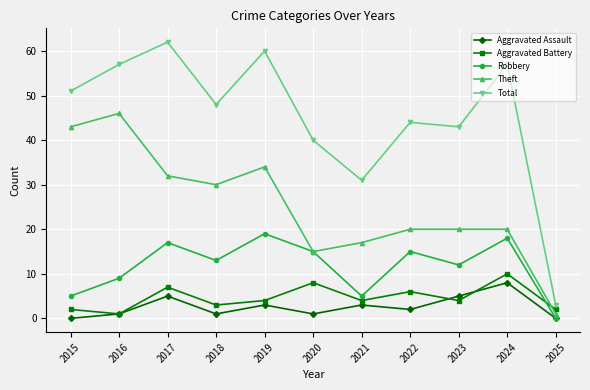

True or false: Aggravated Battery and Total cross at least once.

False